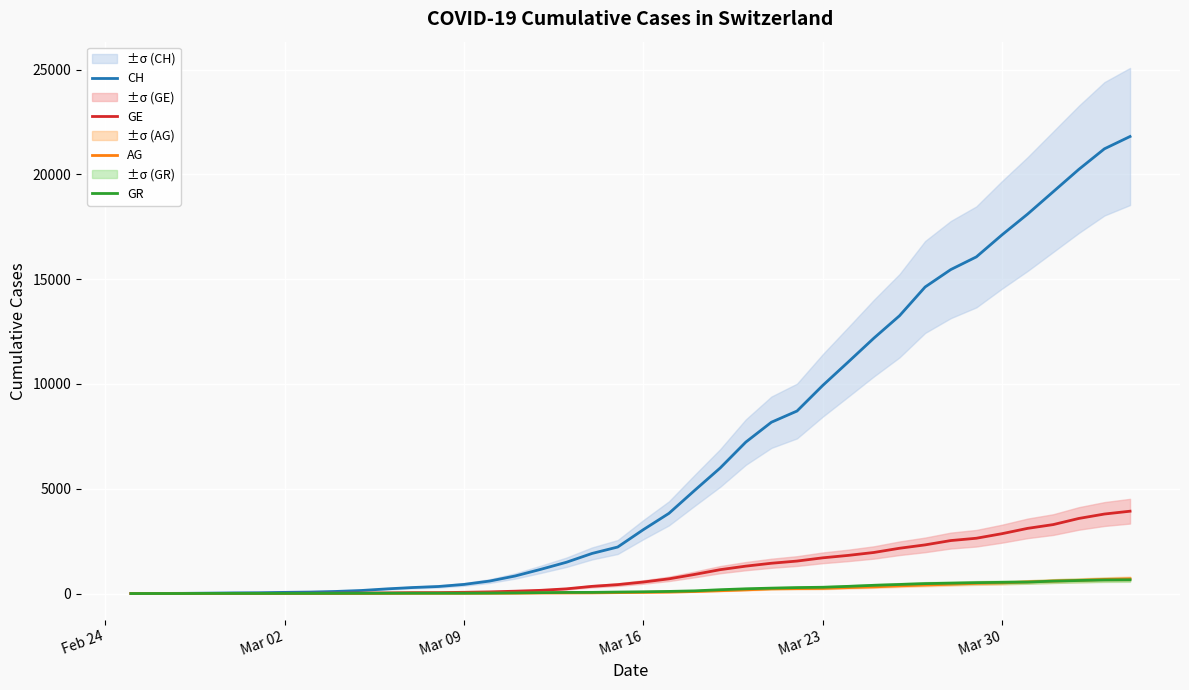

What is the difference between the maximum and minimum values in the CH series?

21804